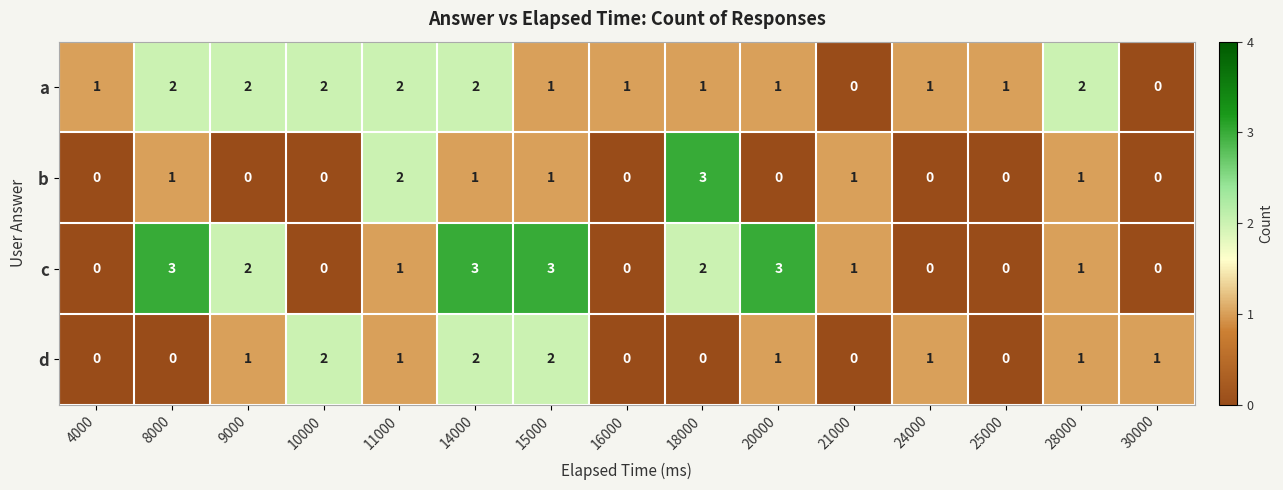

What is the maximum value shown in the chart?

3